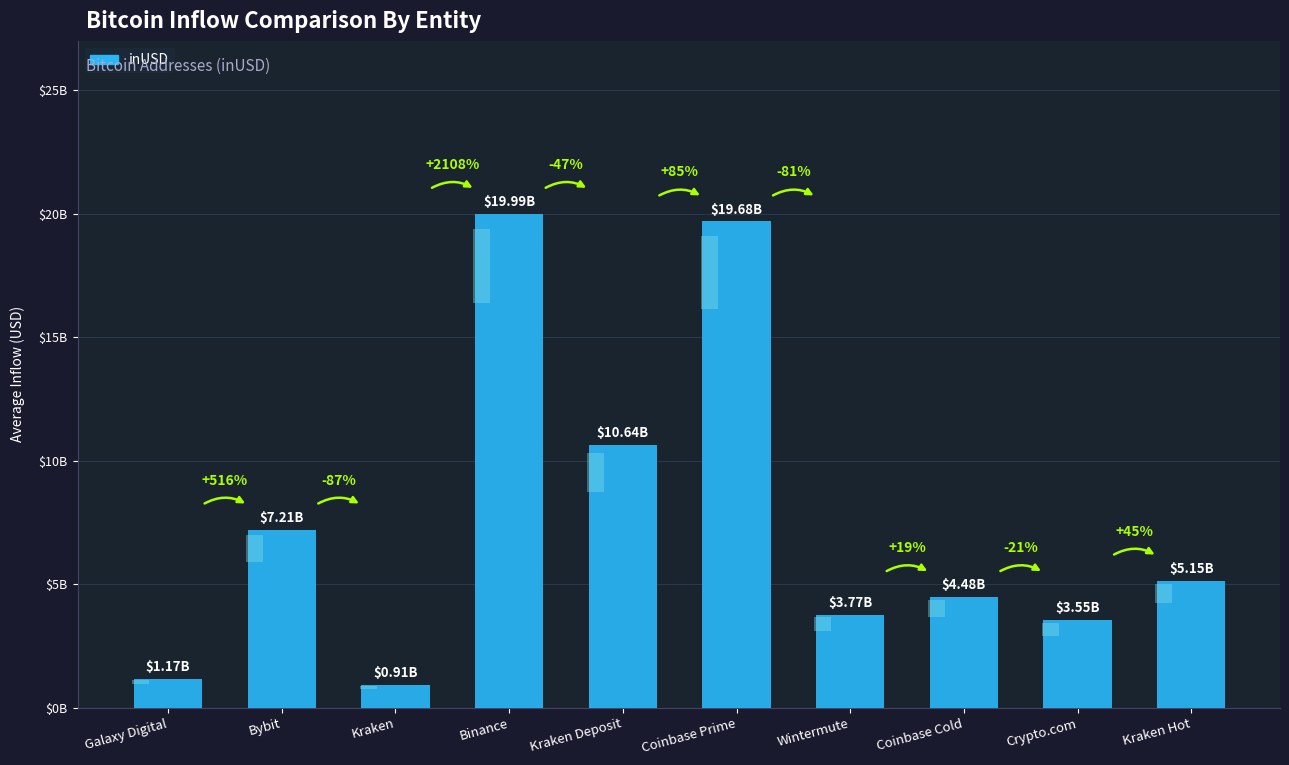

True or false: the data shows 1743952376.8 at Galaxy Digital.

False